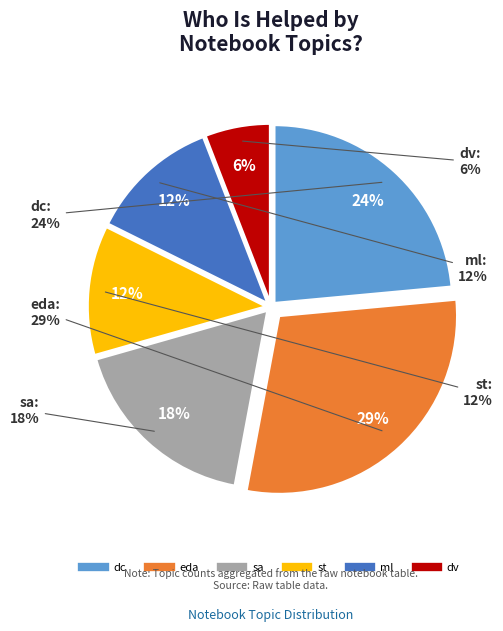

To the nearest percent, what portion does dc represent?

24%